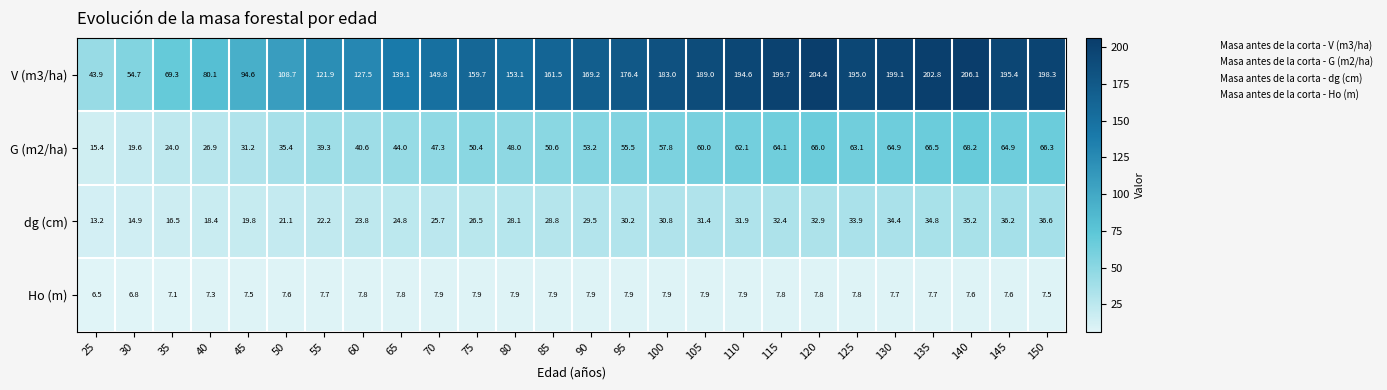

True or false: G (m2/ha) has a value of 33.7 at 30.

False